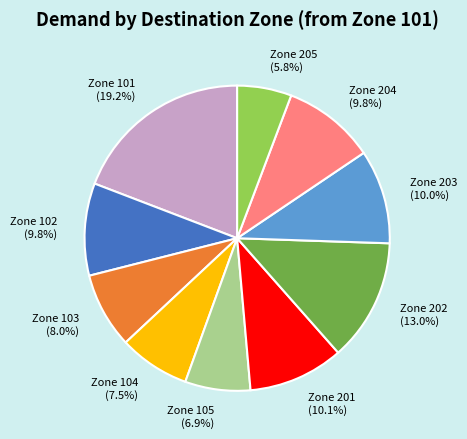

Which category has the biggest portion of the pie?

Zone 101 (19.2%)